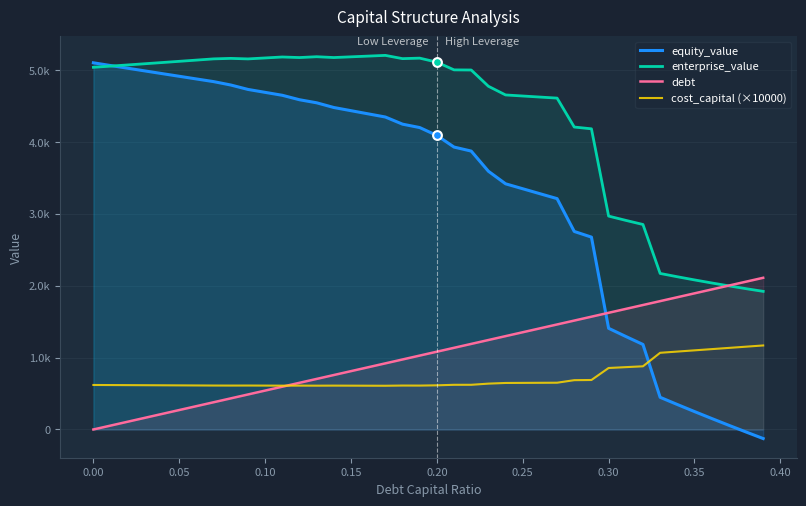

What are all the series names shown in the legend?

equity_value, enterprise_value, debt, cost_capital (×10000)